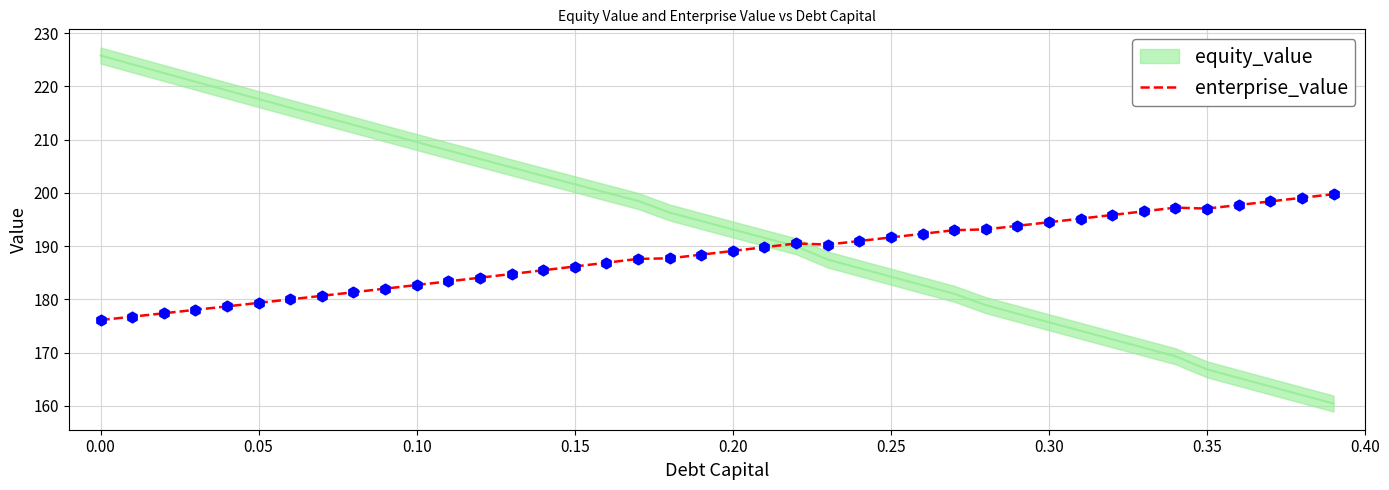

What is the maximum value for enterprise_value?

199.8